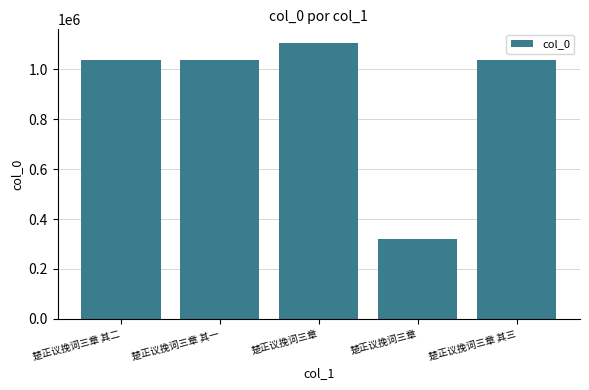

How many data points are less than 1038349?

2